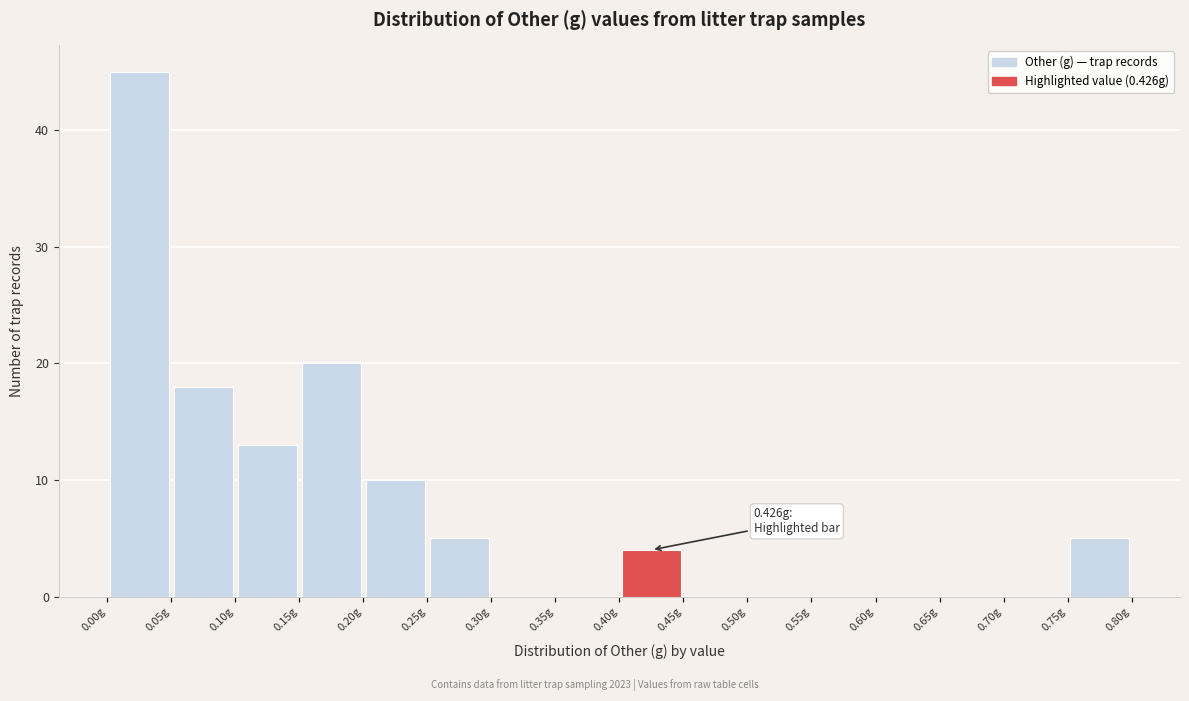

Which range on the x-axis has the tallest bar?

0.00 to 0.05